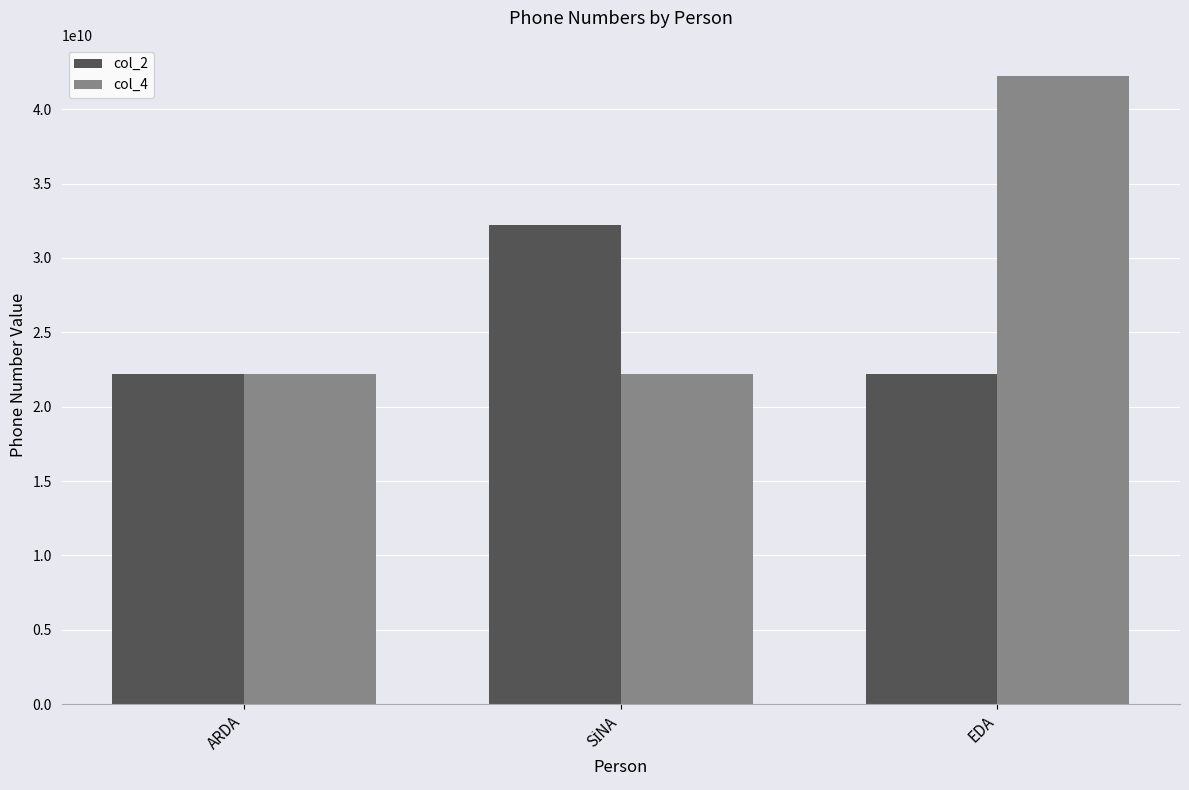

Which series changed the most between ARDA and EDA?

col_4